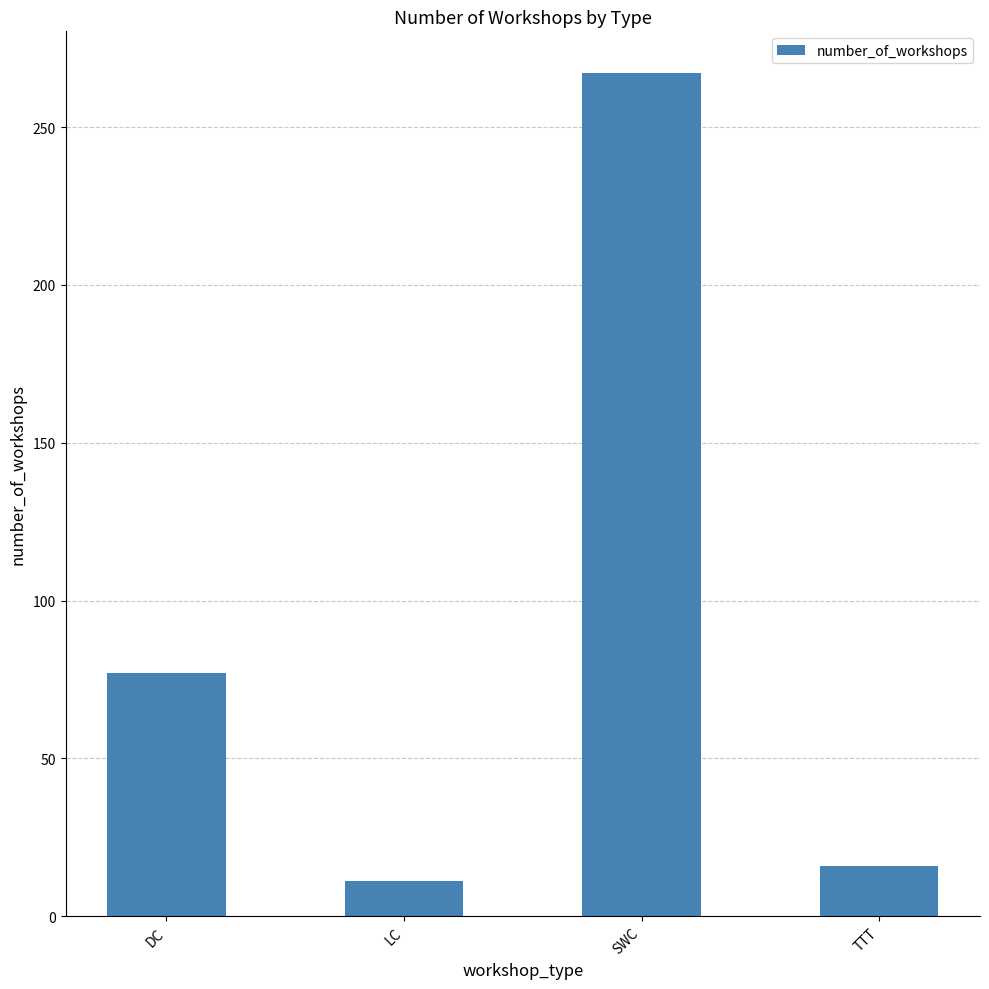

Is it true that the value at TTT is 16?

True